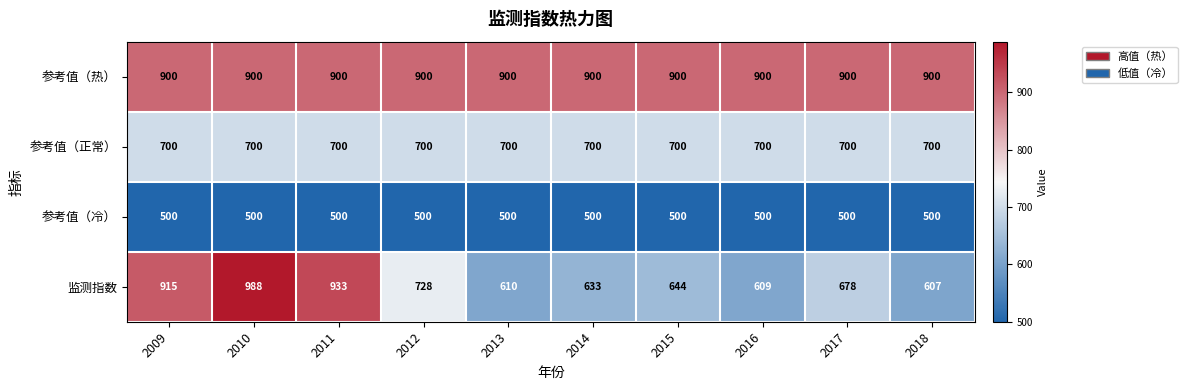

What is the approximate value of 参考值（热） at 2017?

900